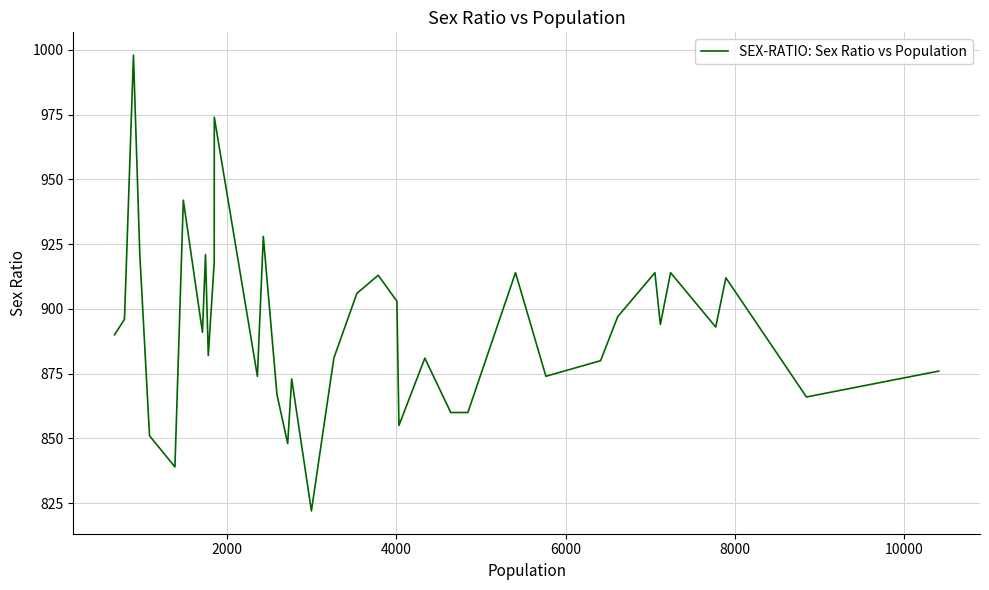

What is the maximum value shown in the chart?

998